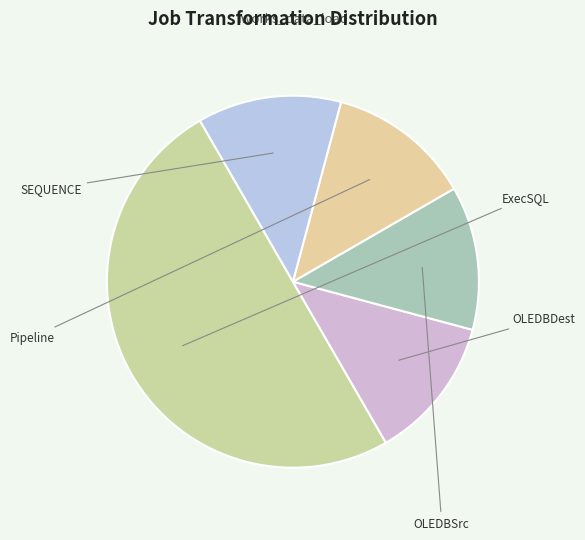

How many slices are in this pie chart?

5